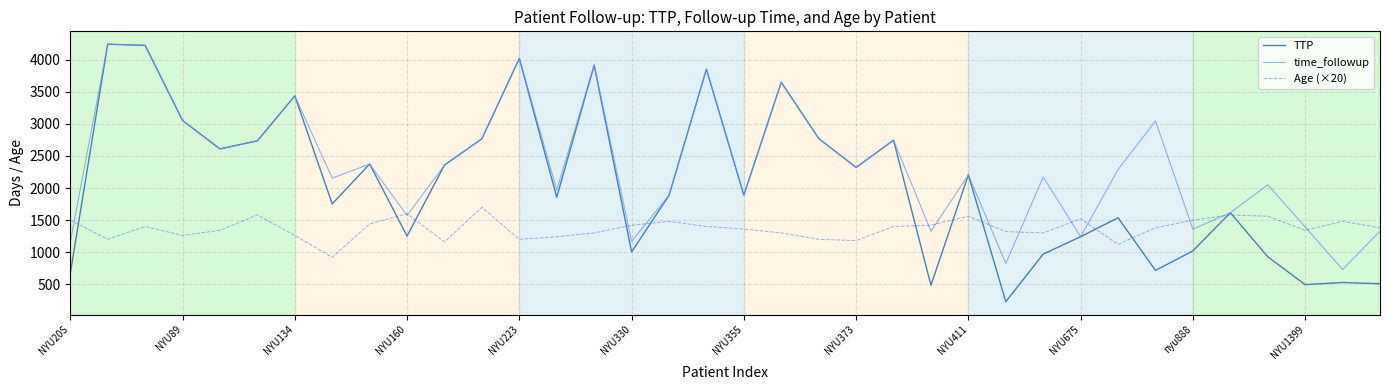

What is the difference between the second highest and second lowest values in the TTP series?

3741